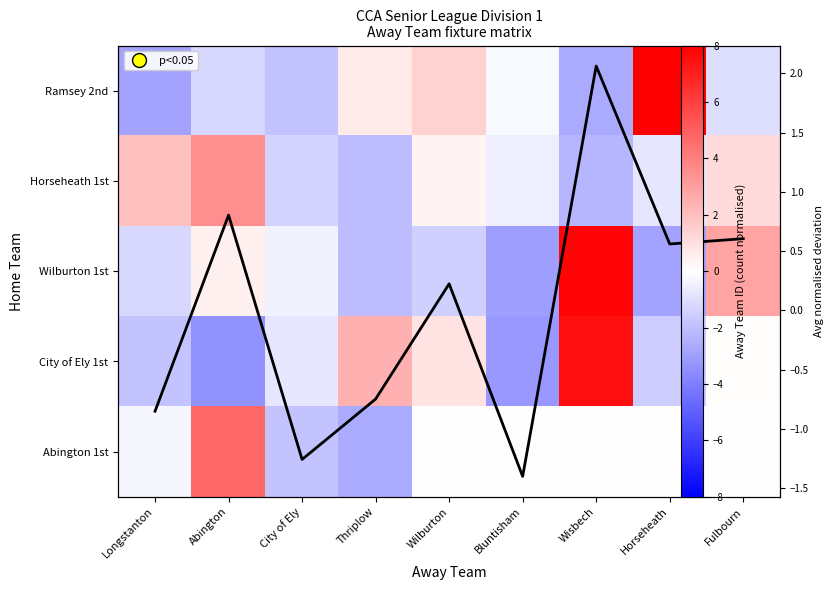

At Abington, list the series in order from smallest to largest.

City of Ely 1st, Ramsey 2nd, Wilburton 1st, Avg deviation, Horseheath 1st, Abington 1st